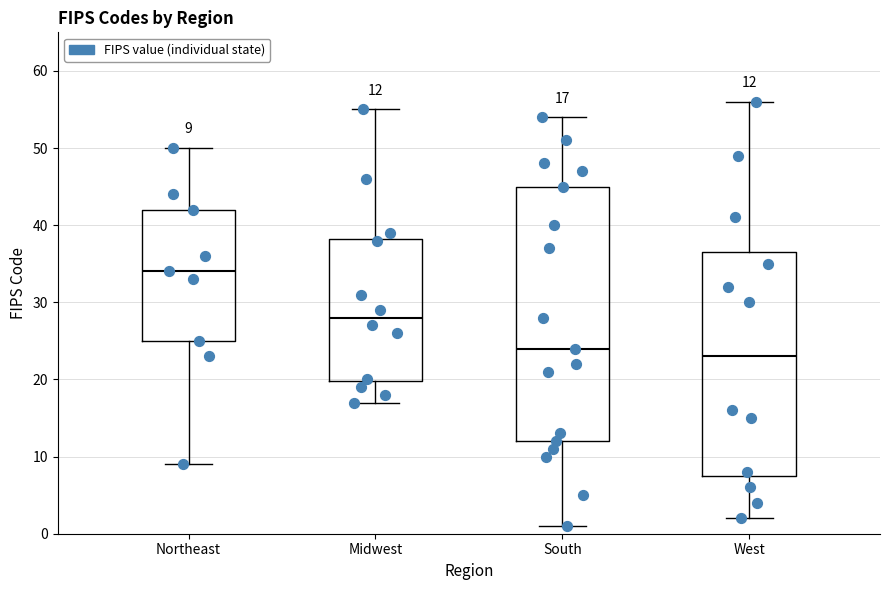

Which box is the tallest, from its lower edge to its upper edge?

South